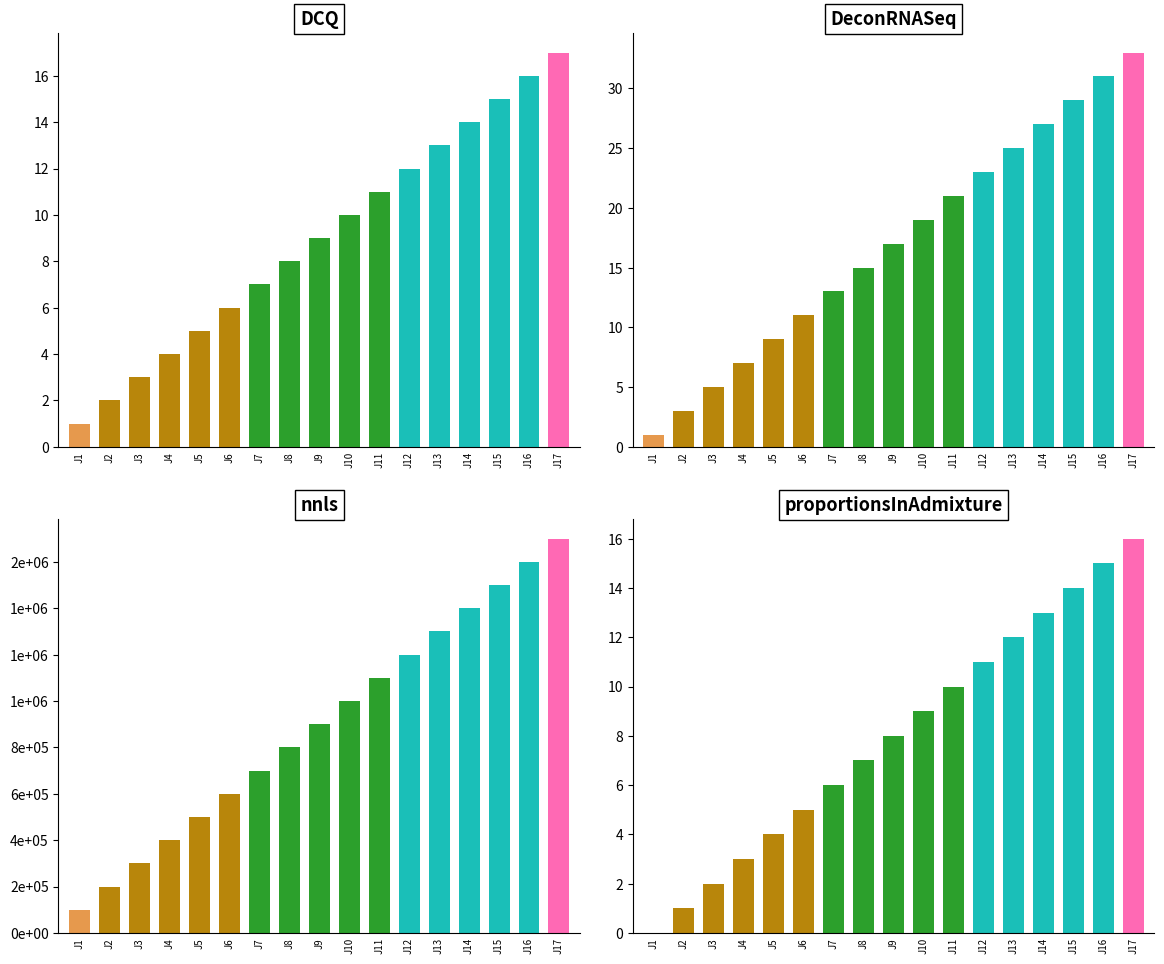

How many values are below 8?

8